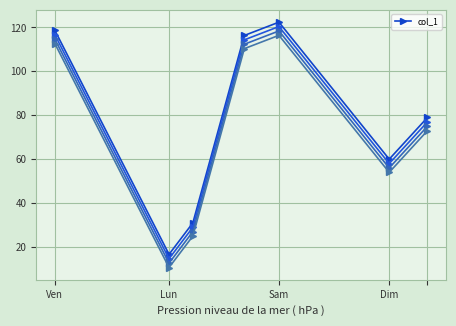

How many points are higher than both their immediate neighbors (excluding endpoints)?

1